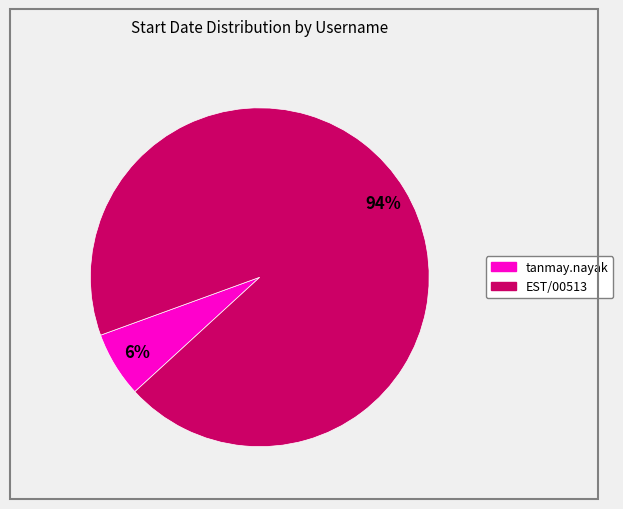

What is the largest slice in the pie chart?

EST/00513